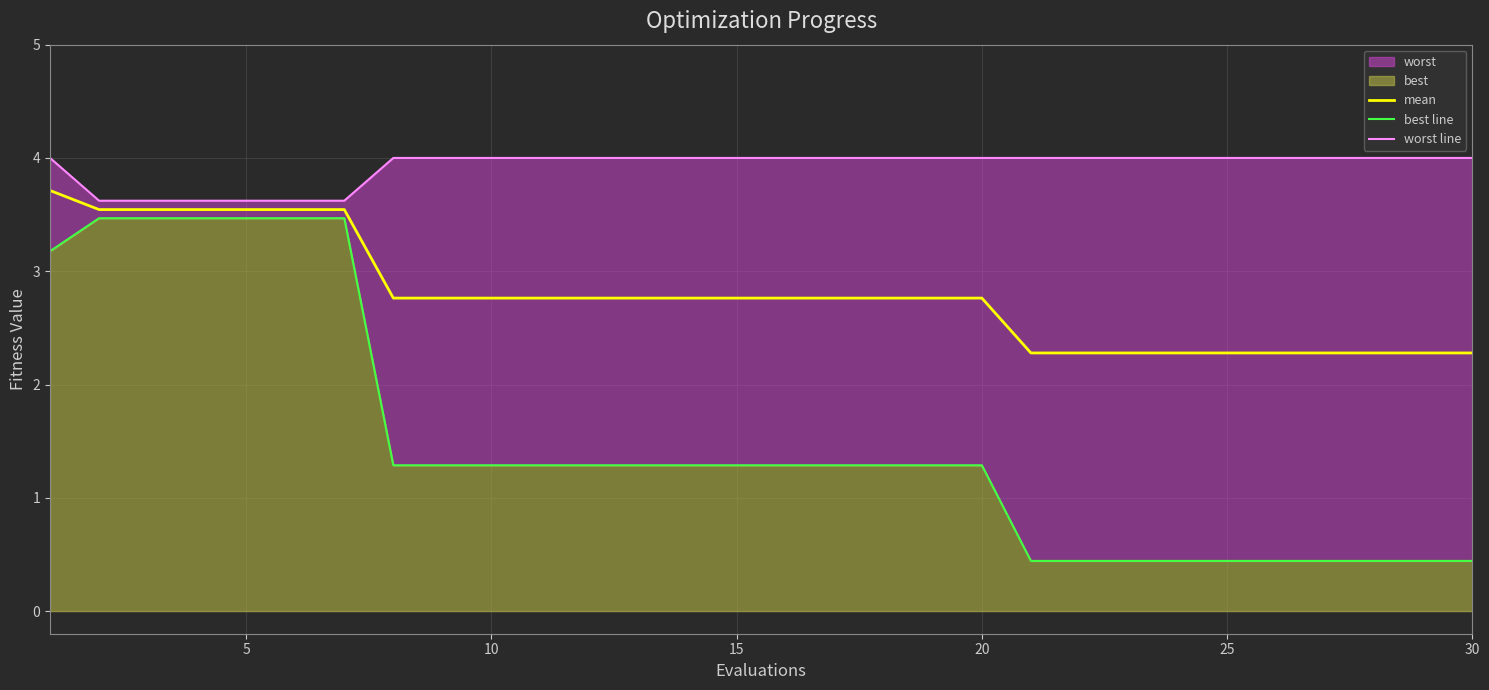

How many mean values are between 2 and 3?

23